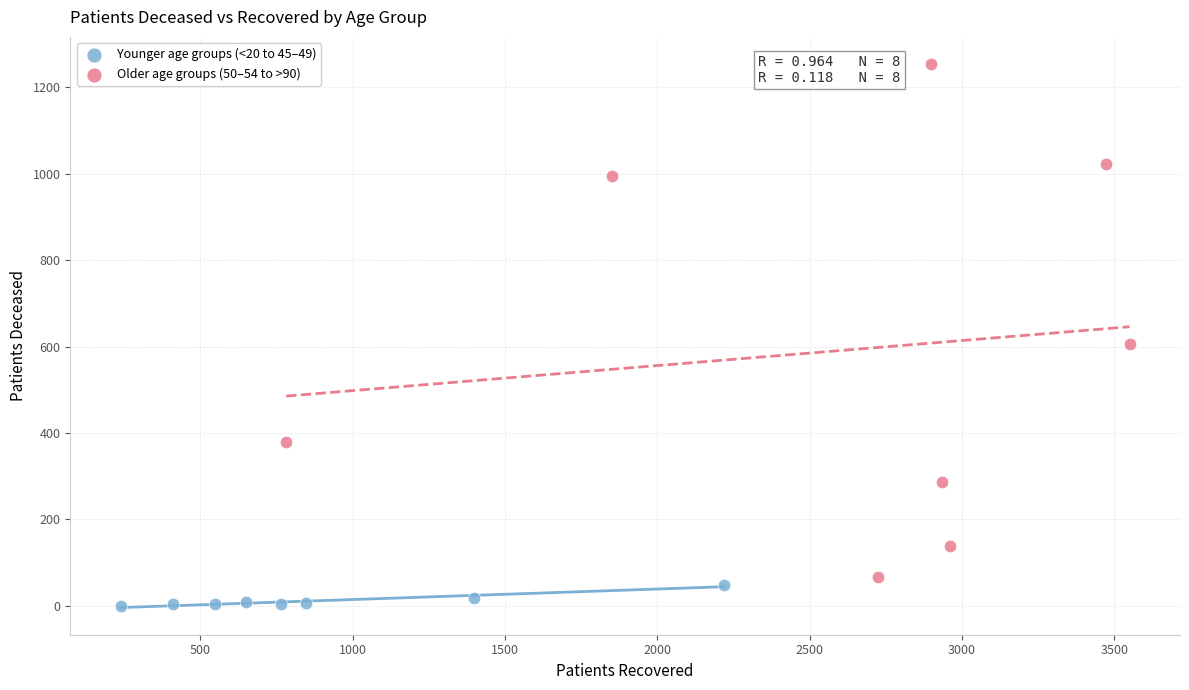

Which series has the widest spread of Y values?

Older age groups (50–54 to >90)